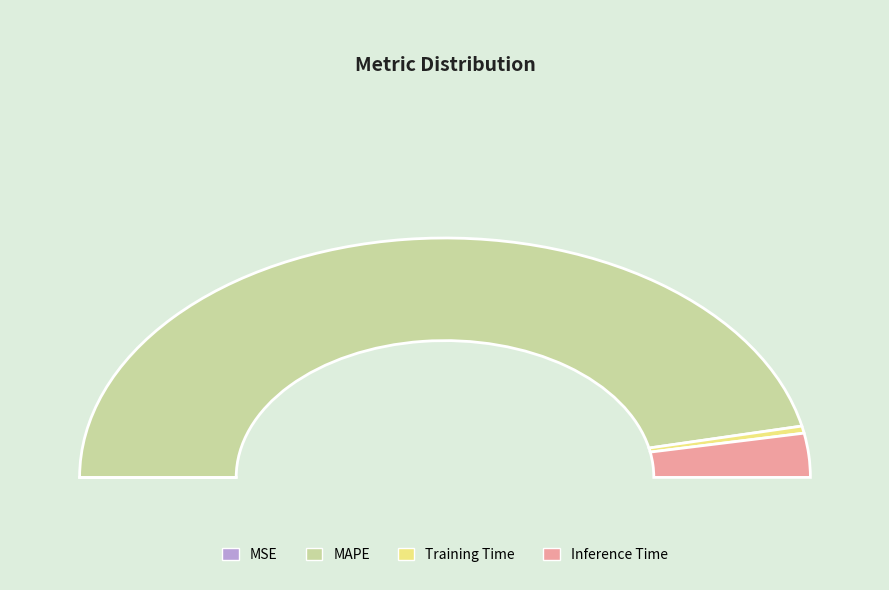

What portion of the pie excludes Inference Time?

94.1%